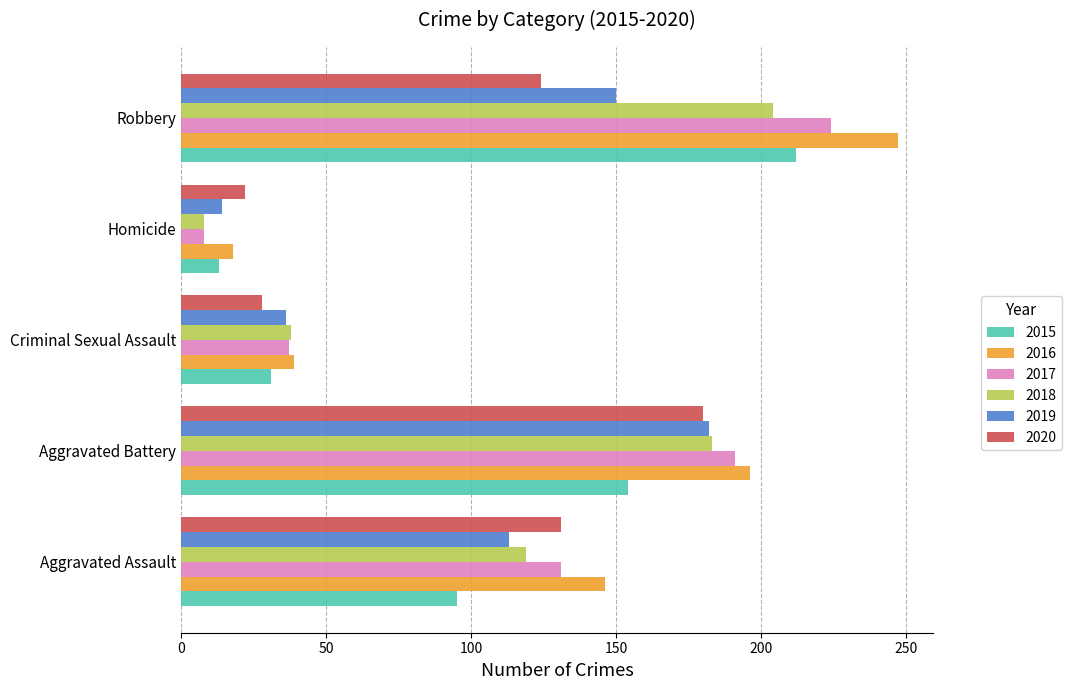

Which category has the highest value across all series?

Robbery